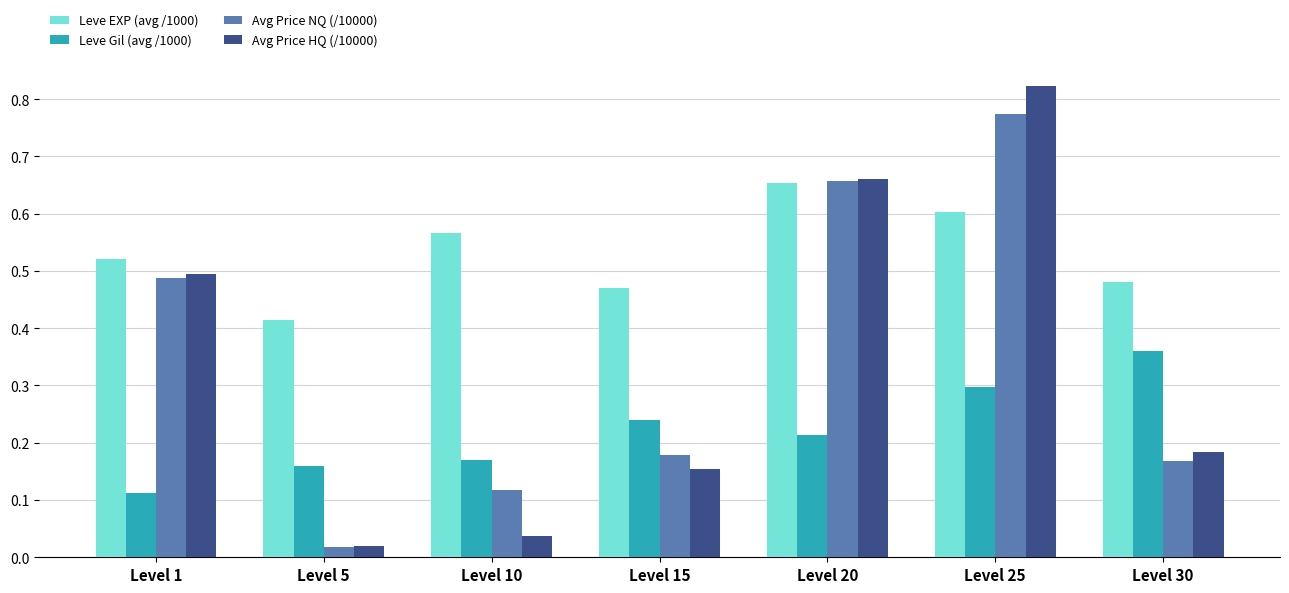

List the series in order of their peak value, lowest first.

Leve Gil (avg /1000), Leve EXP (avg /1000), Avg Price NQ (/10000), Avg Price HQ (/10000)